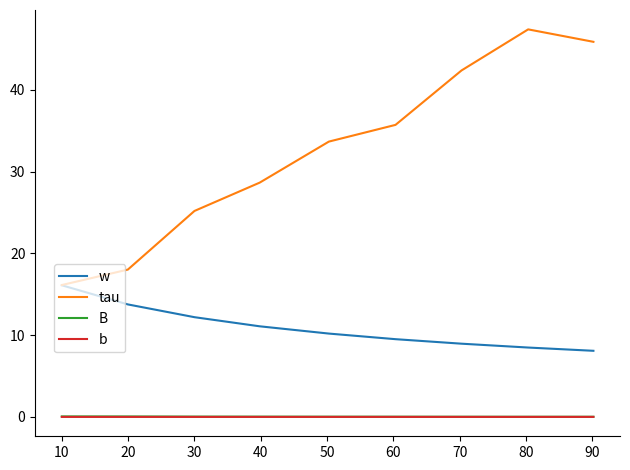

True or false: w and B intersect in this chart.

False